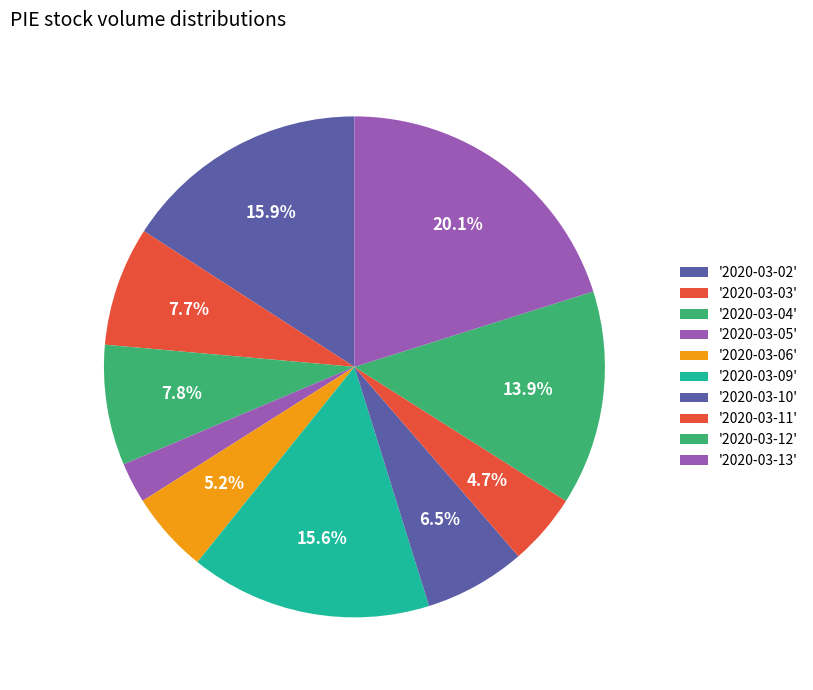

How many slices are in this pie chart?

10